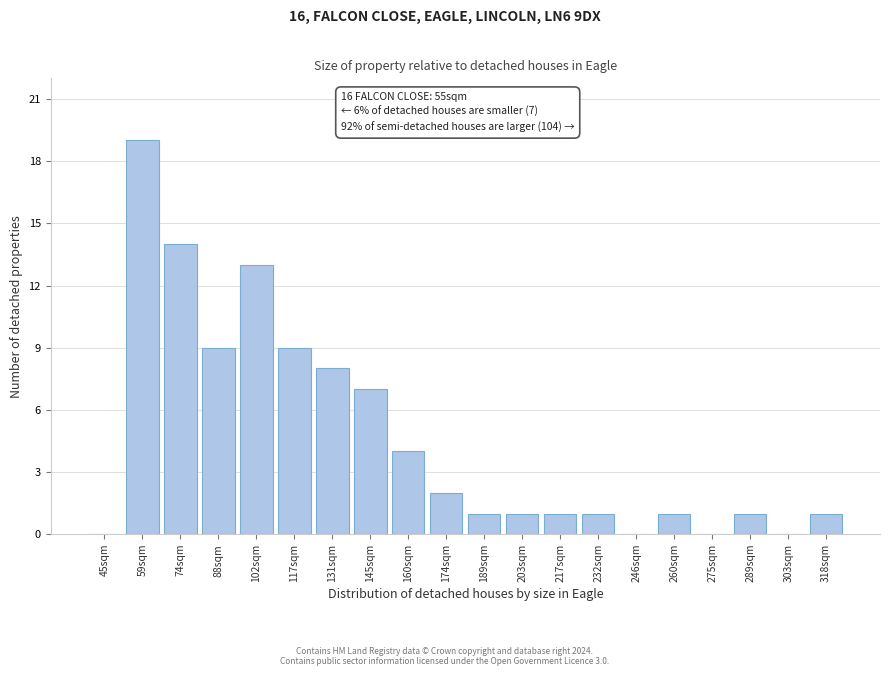

Reading right to left, list all the values displayed in this chart.

318sqm=1	303sqm=0	289sqm=1	275sqm=0	260sqm=1	246sqm=0	232sqm=1	217sqm=1	203sqm=1	189sqm=1	174sqm=2	160sqm=4	145sqm=7	131sqm=8	117sqm=9	102sqm=13	88sqm=9	74sqm=14	59sqm=19	45sqm=0